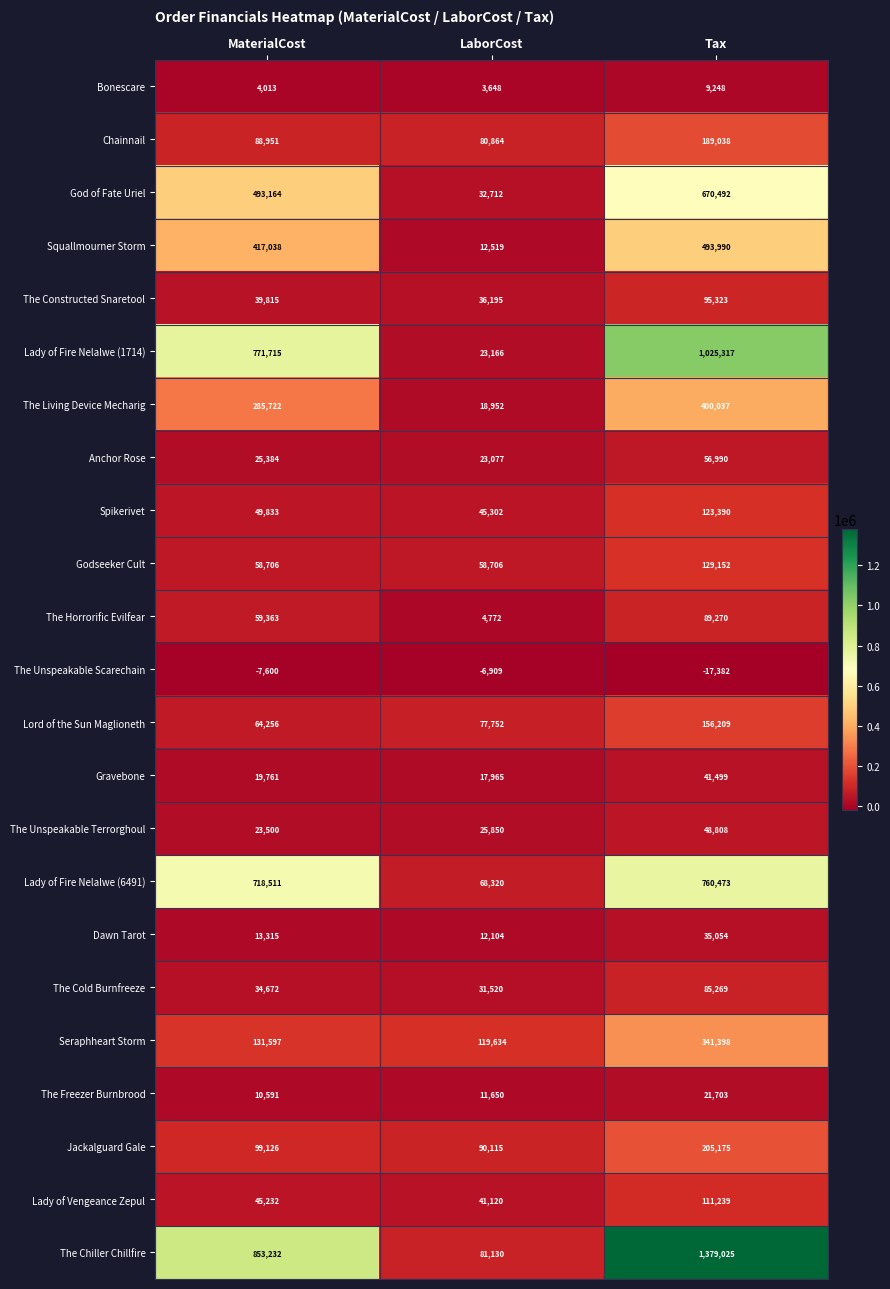

What is the difference between the highest and lowest values at LaborCost?

126543